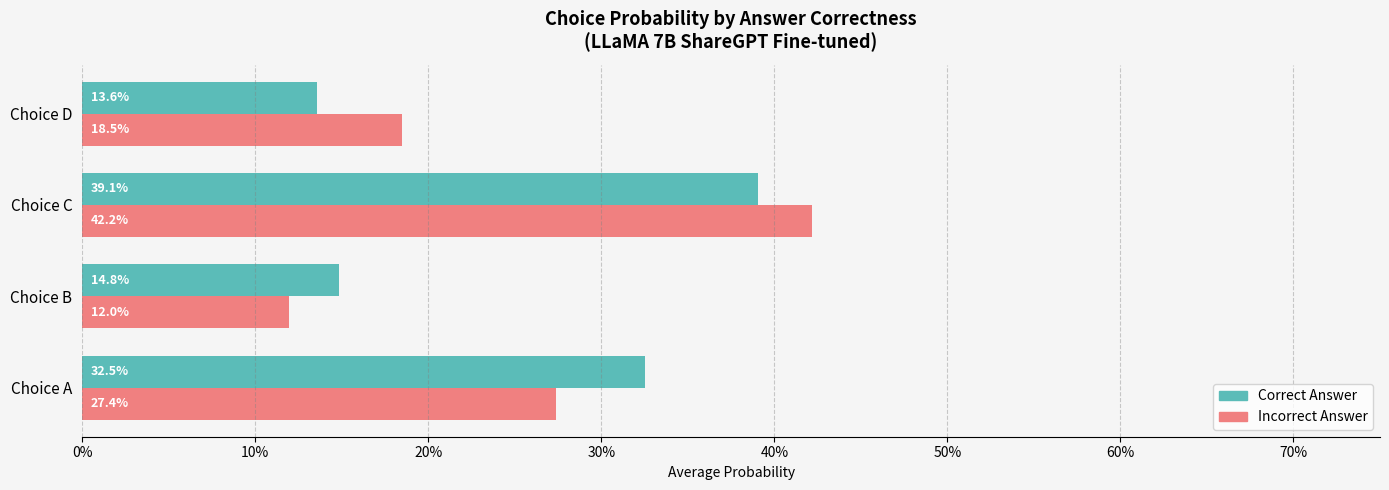

What are all the series names shown in the legend?

Correct Answer, Incorrect Answer